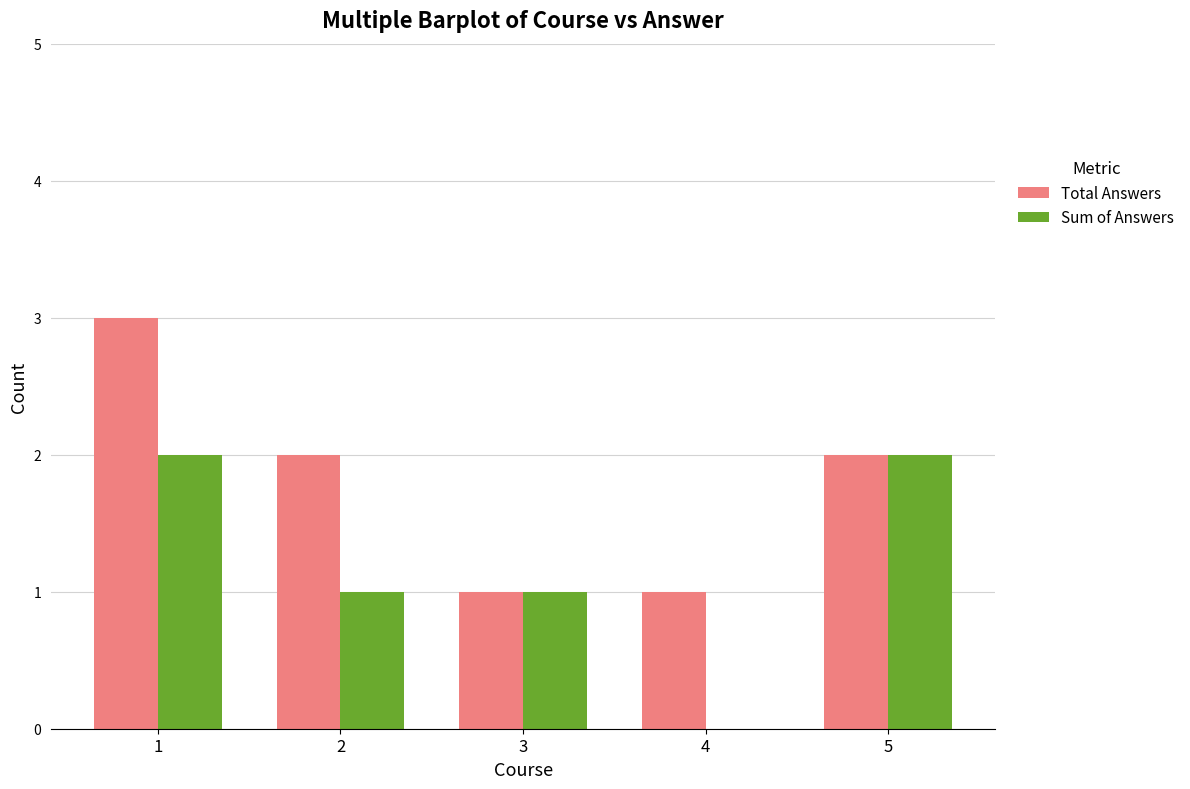

At which label does Total Answers first exceed 2?

1